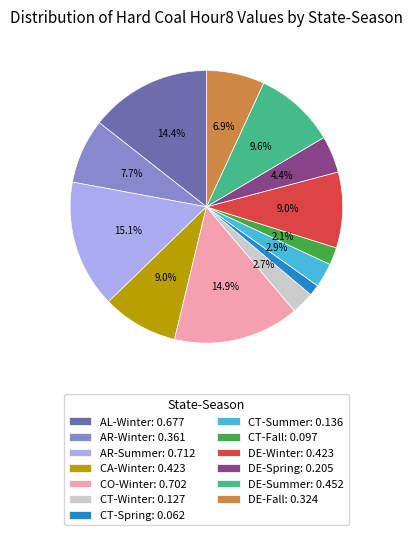

What percentage is NOT represented by CA-Winter?

91.0%